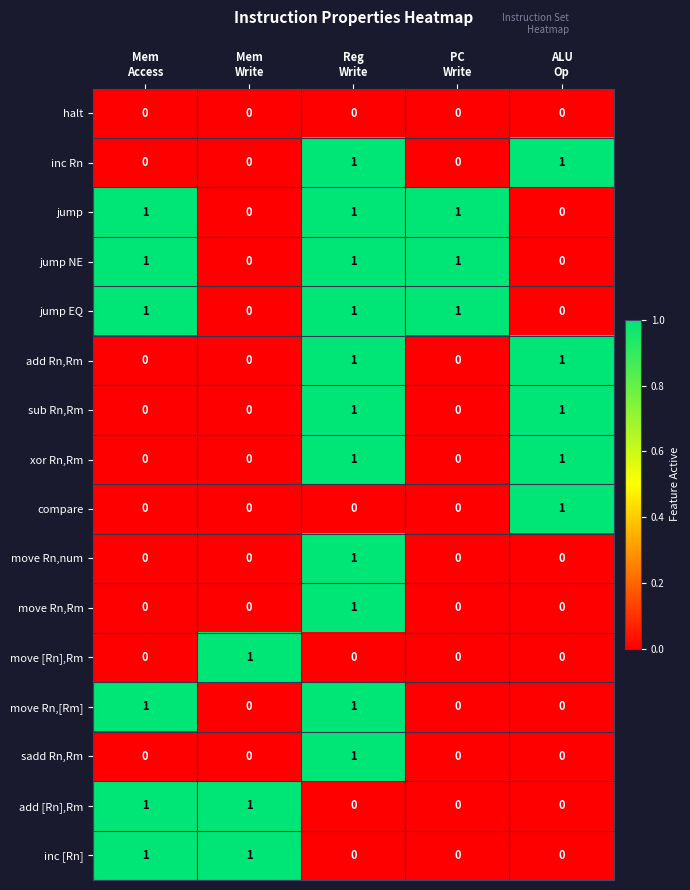

At how many categories does at least one series exceed 0?

5